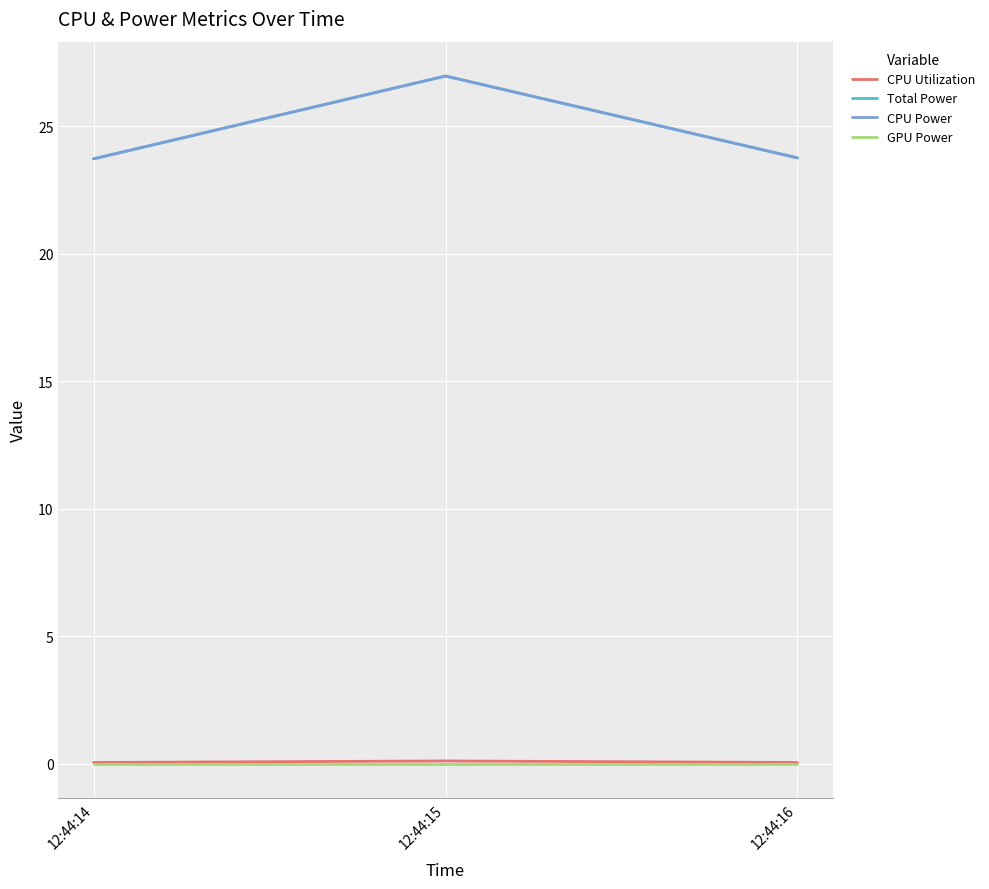

Is this an area chart (filled region under the line)?

No